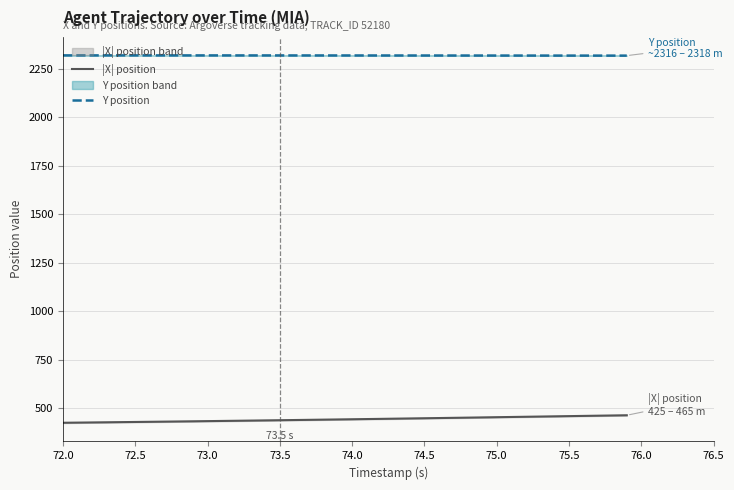

Rank the series by their average value, from highest to lowest.

Y position, |X| position